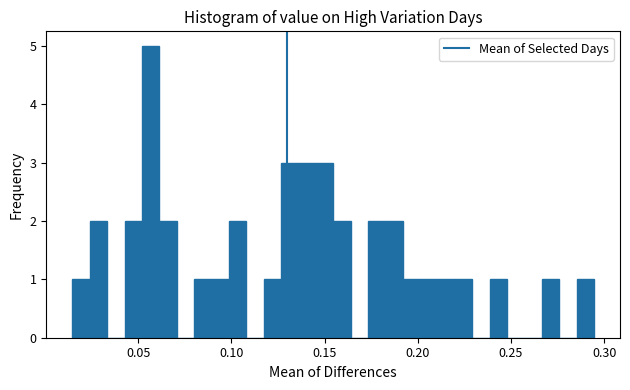

Read against the x-axis, roughly where is the centre of the tallest bar?

0.055